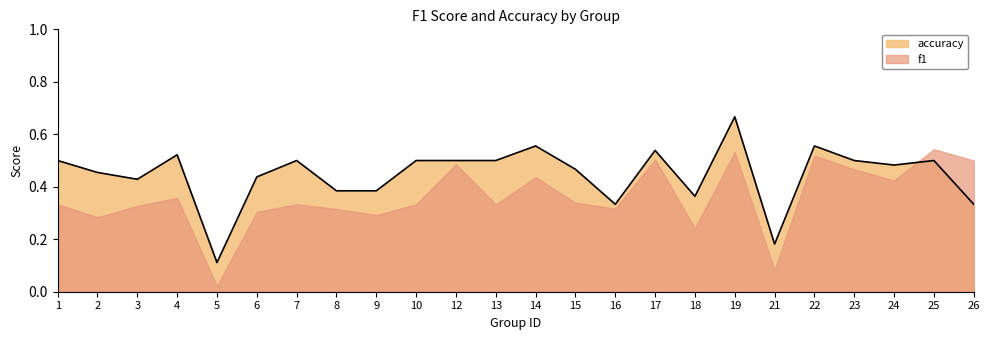

What is the minimum value shown in the chart?

0.1